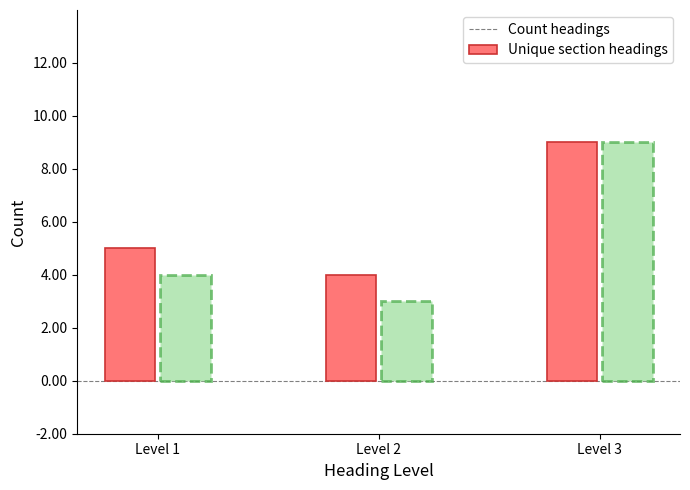

What is the sum of the Count headings values at Level 1 and Level 3?

14